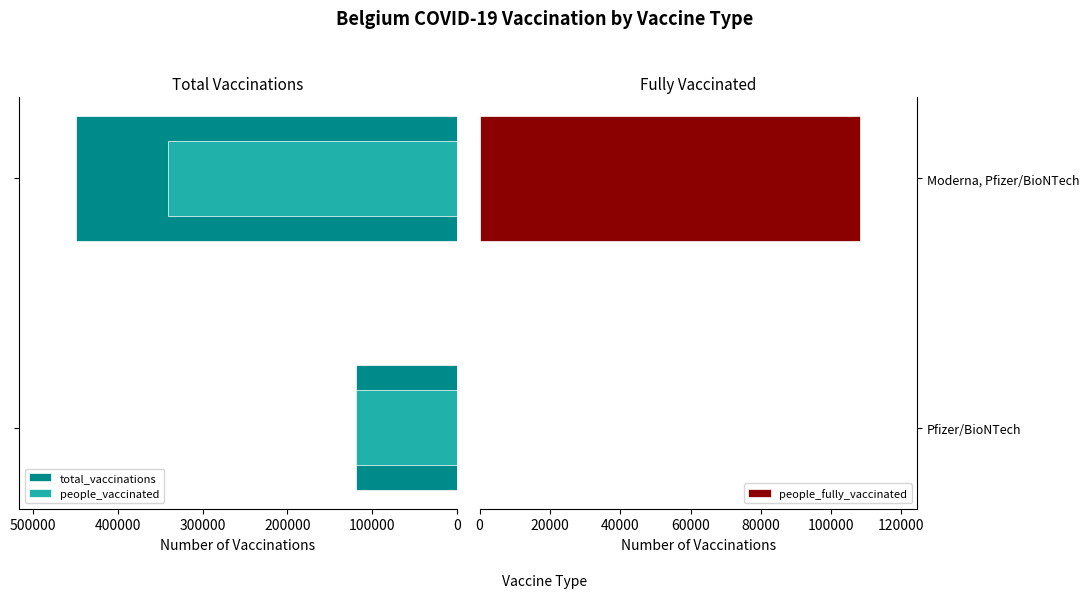

How many data points in total_vaccinations are less than 449441?

1